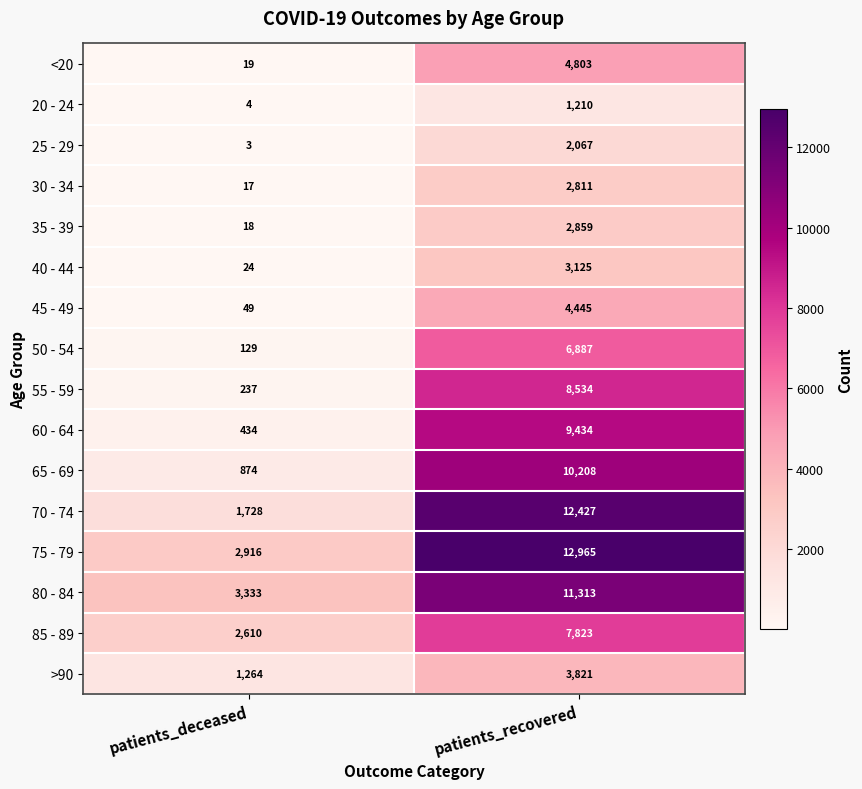

Rank the series by their maximum value, from highest to lowest.

75 - 79, 70 - 74, 80 - 84, 65 - 69, 60 - 64, 55 - 59, 85 - 89, 50 - 54, <20, 45 - 49, >90, 40 - 44, 35 - 39, 30 - 34, 25 - 29, 20 - 24